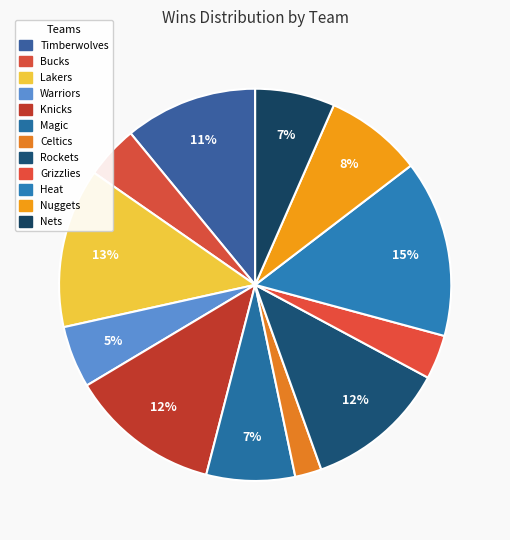

Combined, what portion of the pie is Rockets and Grizzlies?

15.3%